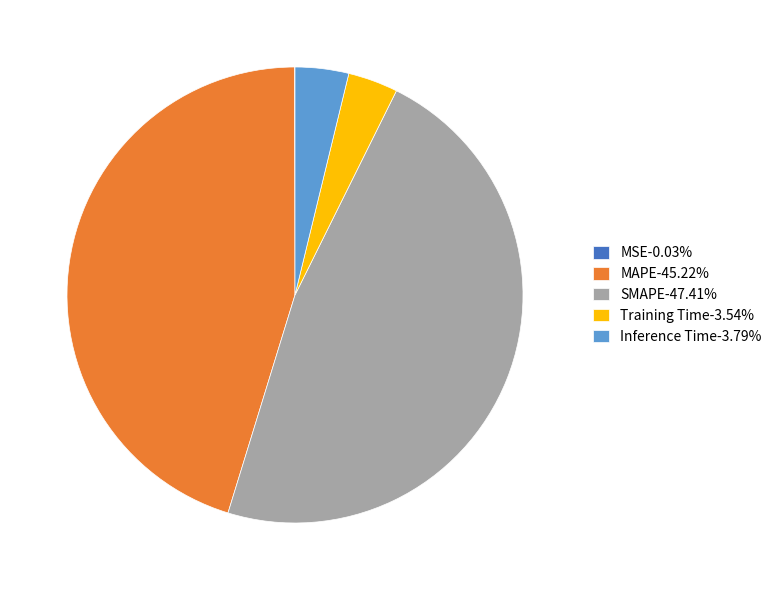

Which slice is the largest?

SMAPE